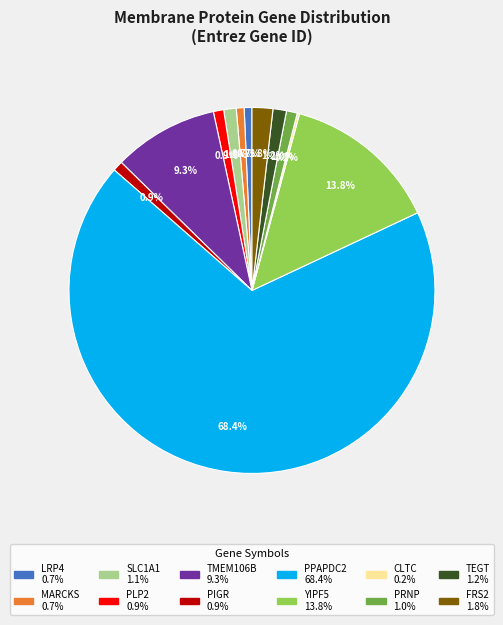

To the nearest percent, what percentage of the pie is LRP4?

1%